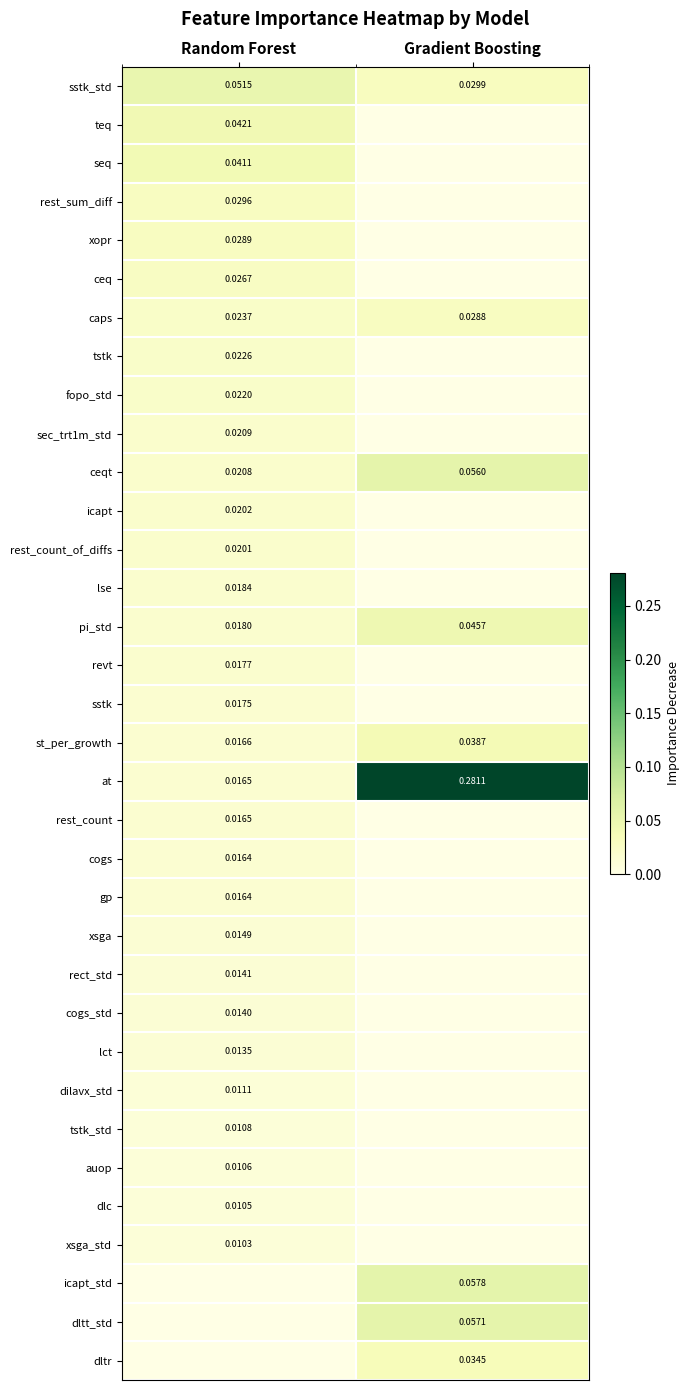

Is the value of at at Random Forest greater than the value of rect_std at Random Forest?

Yes